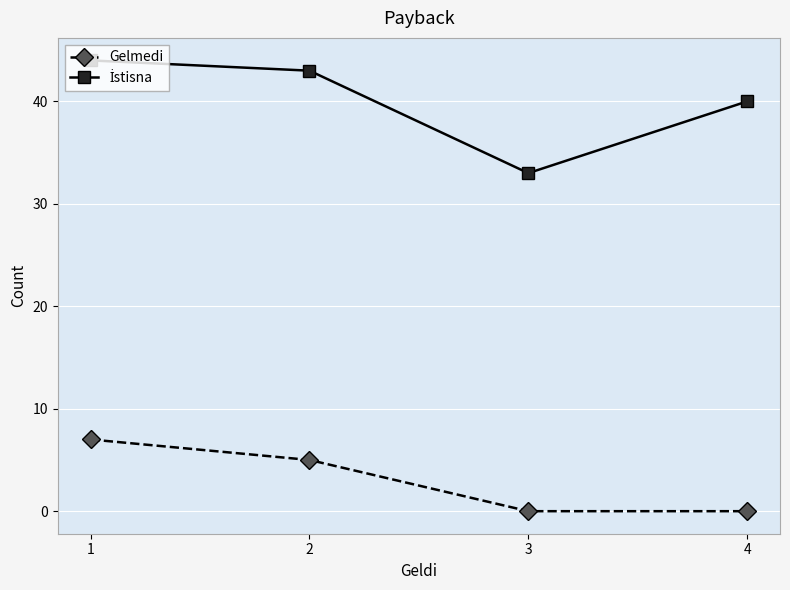

At how many categories does at least one series exceed 42?

2